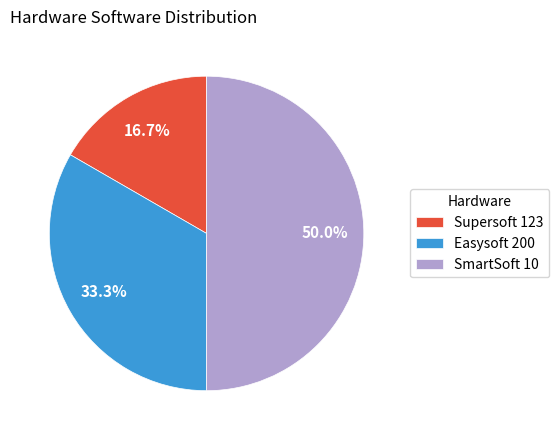

How many segments does this pie chart have?

3